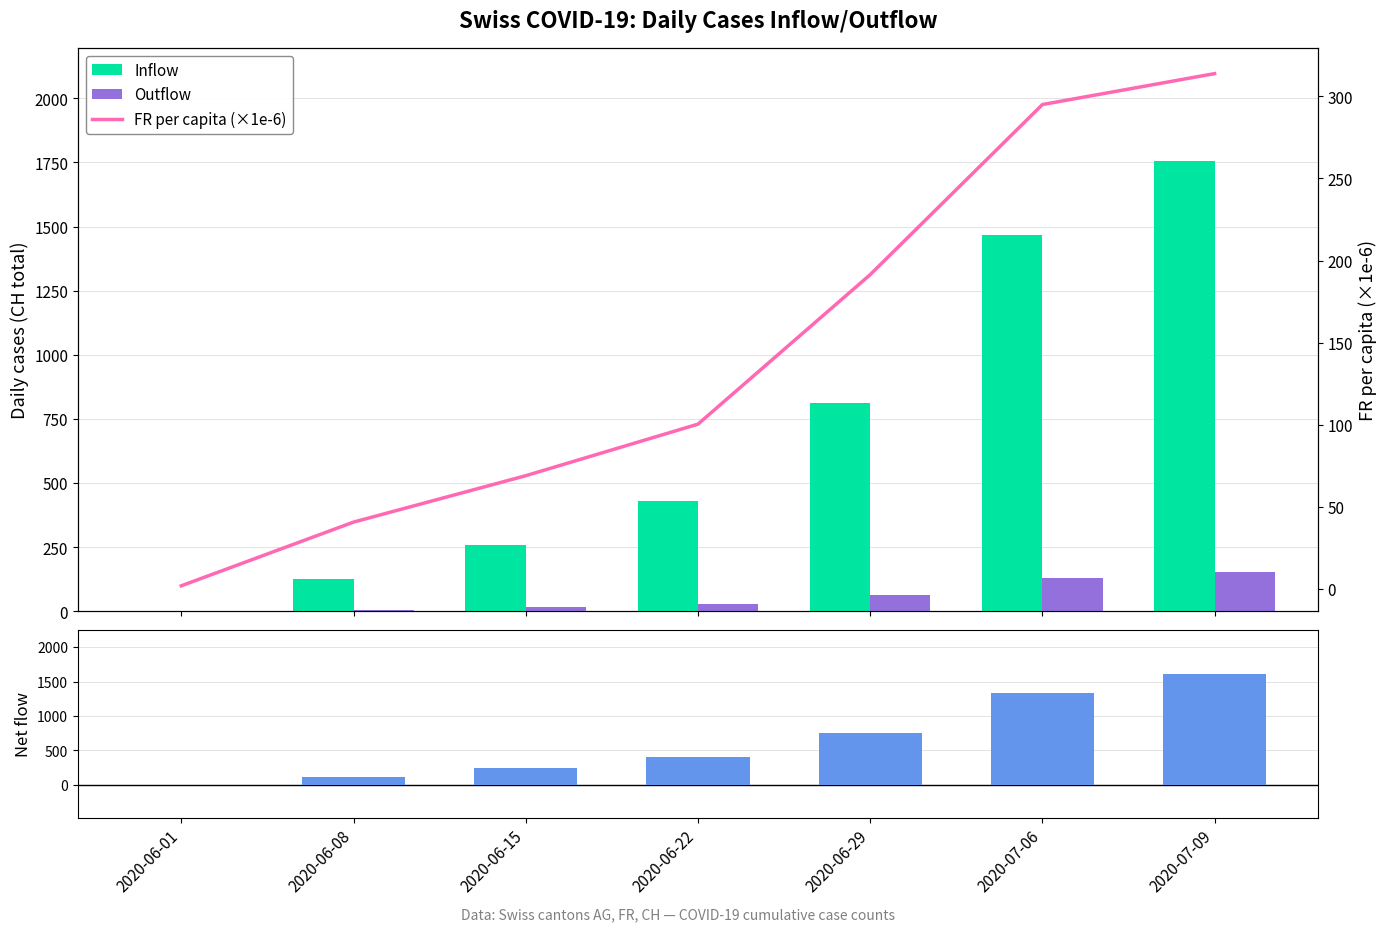

At which label does Net flow reach its peak?

2020-07-09